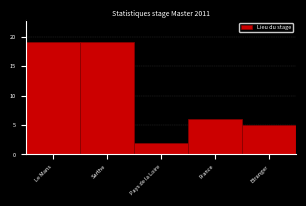

Reading left to right, list all the values displayed in this chart.

19	19	2	6	5